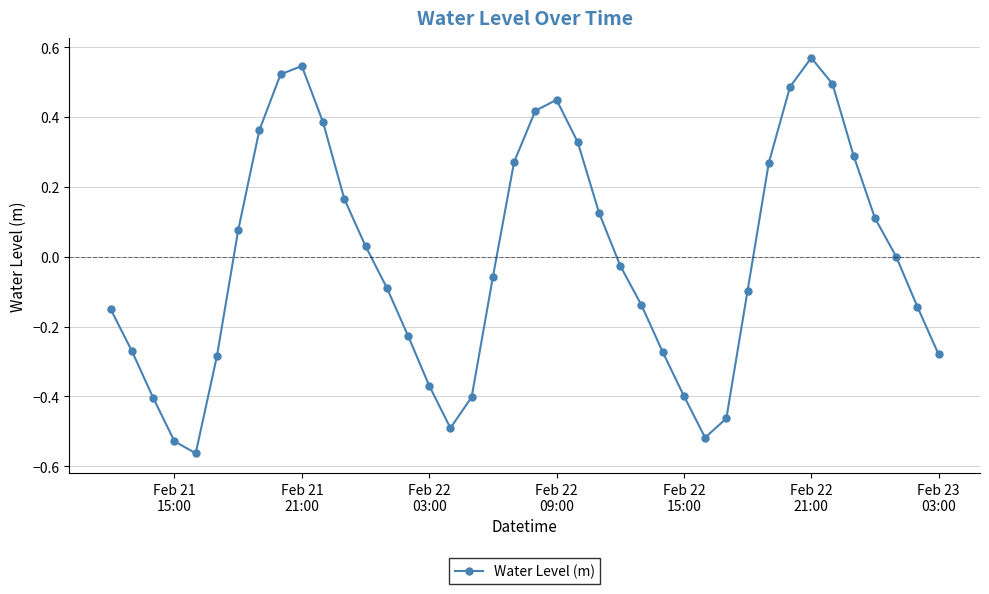

How many interior local valleys (lower than both neighbors) does the data have?

3